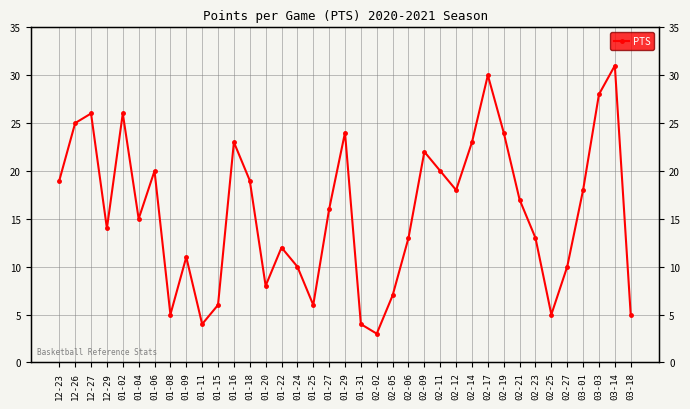

What is the value of the 9th point from the left?

11